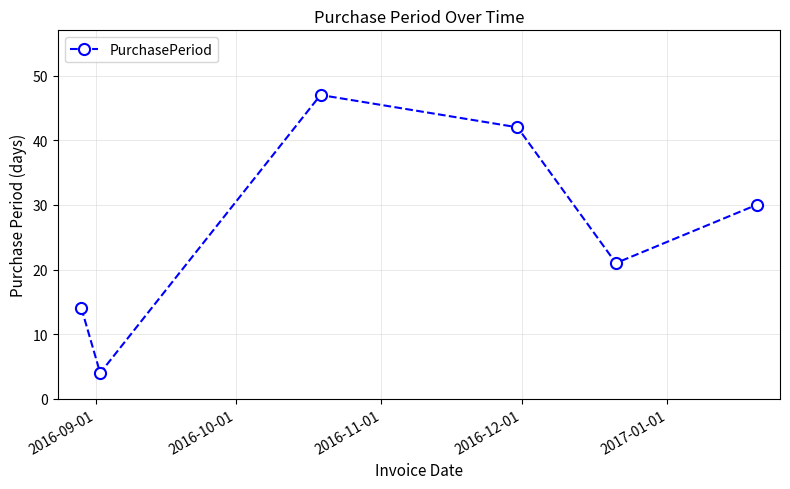

What is the maximum value shown in the chart?

47